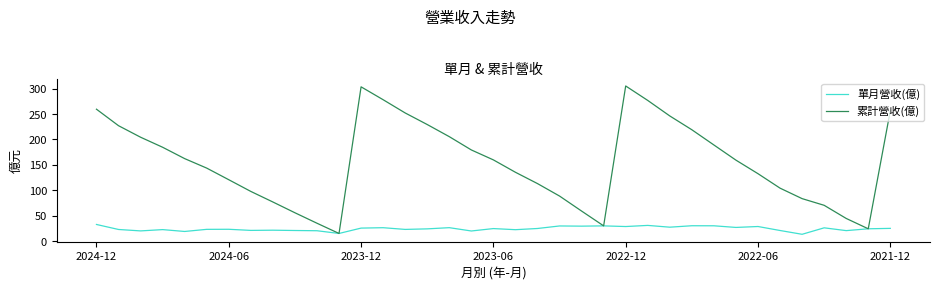

Which series has the largest total across all categories?

累計營收(億)